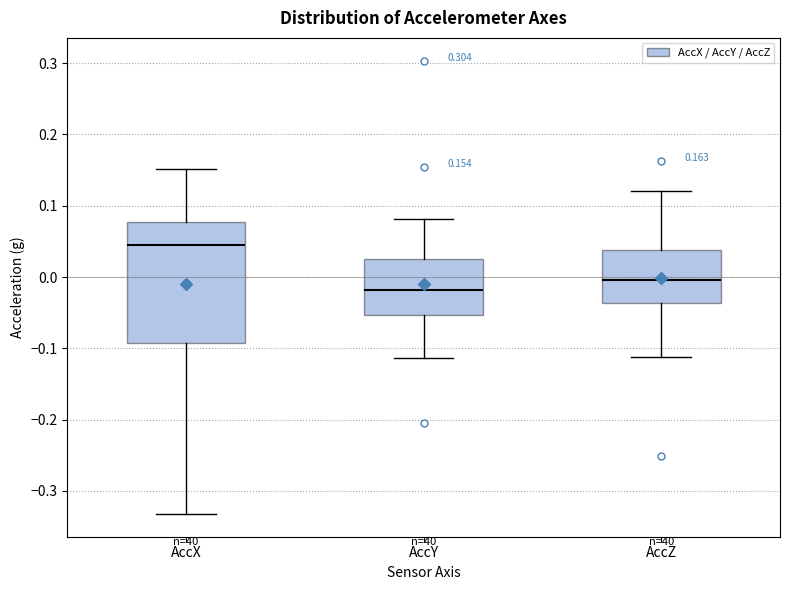

Comparing the boxes themselves (not the whiskers), which one is the tallest?

AccX